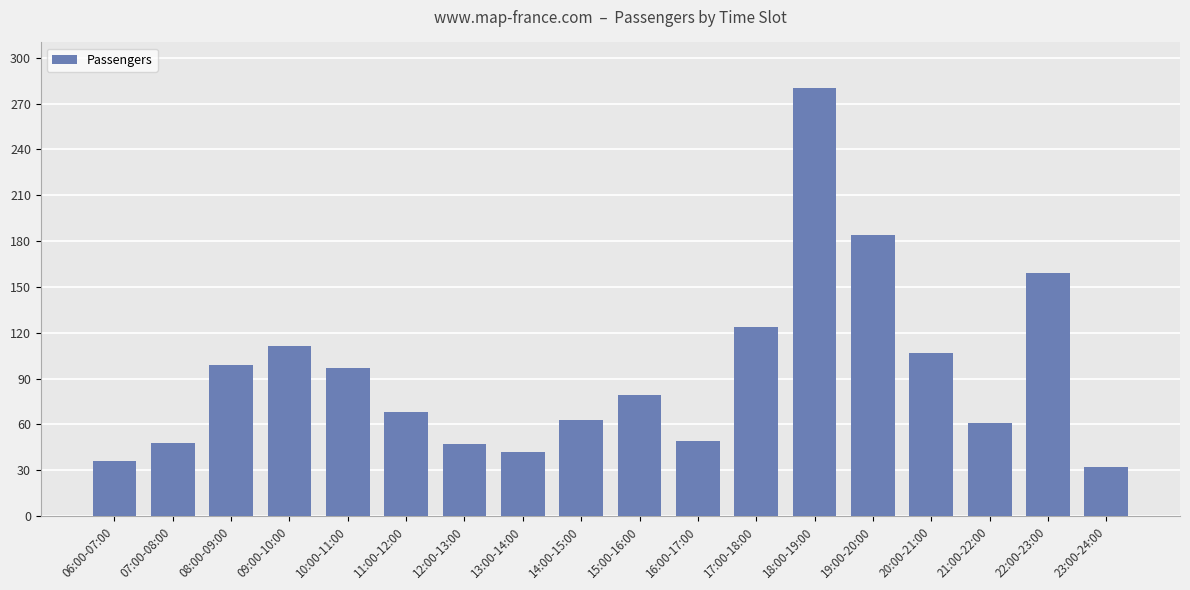

True or false: the data shows 99 at 08:00-09:00.

True